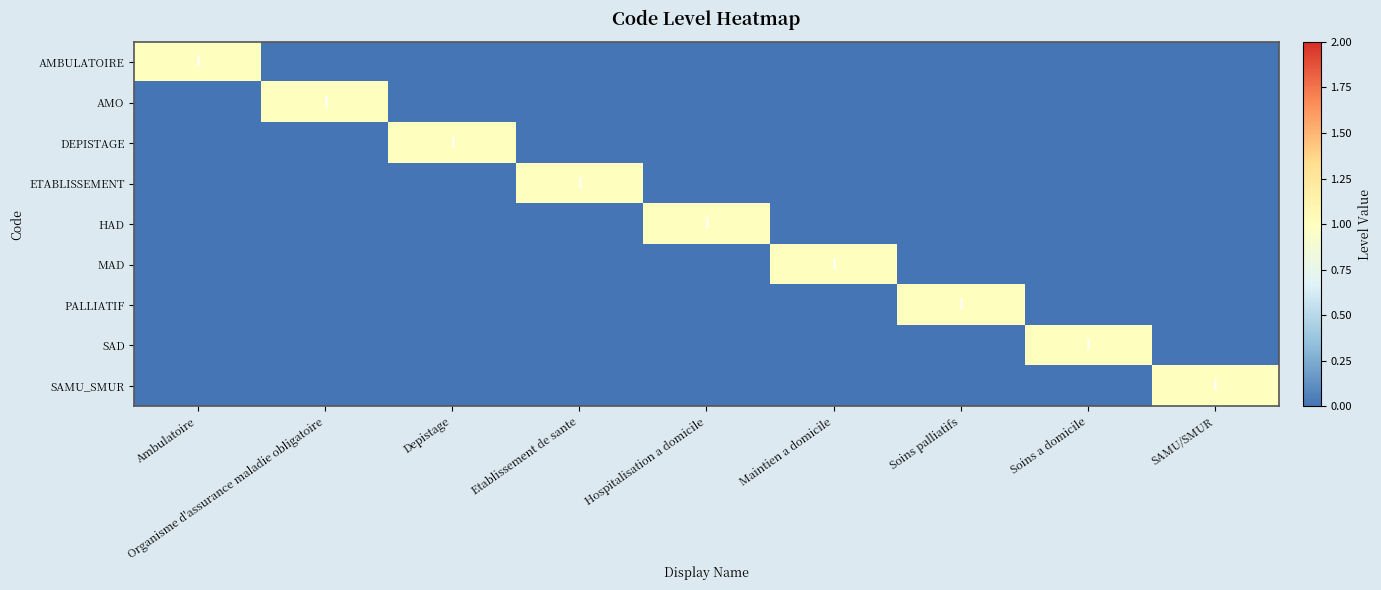

What is the difference between the highest and lowest values at Ambulatoire?

1